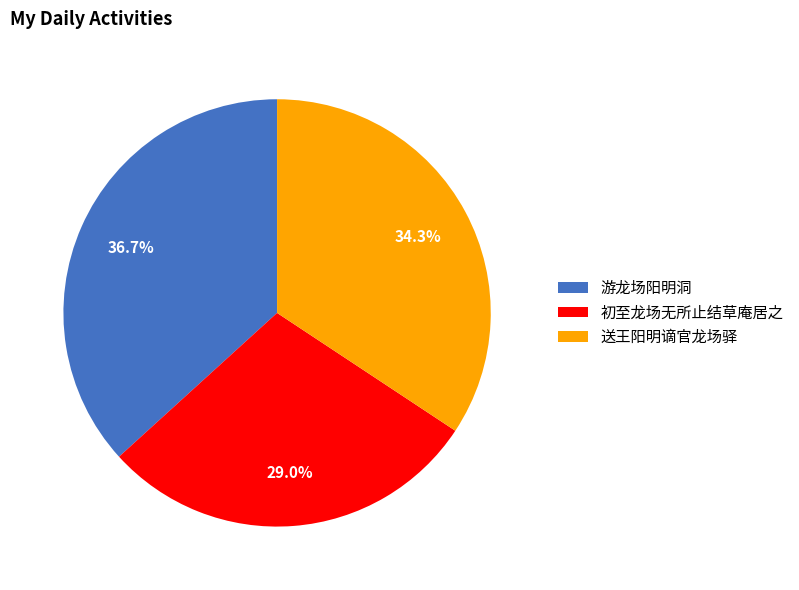

How many slices are in this pie chart?

3